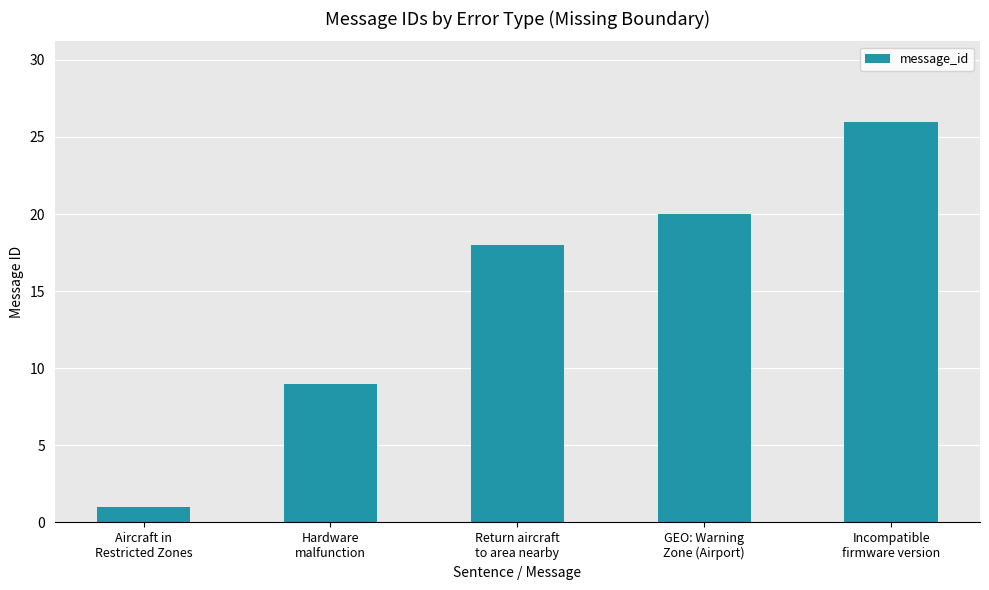

List the labels in order of value, largest first.

Incompatible
firmware version, GEO: Warning
Zone (Airport), Return aircraft
to area nearby, Hardware
malfunction, Aircraft in
Restricted Zones